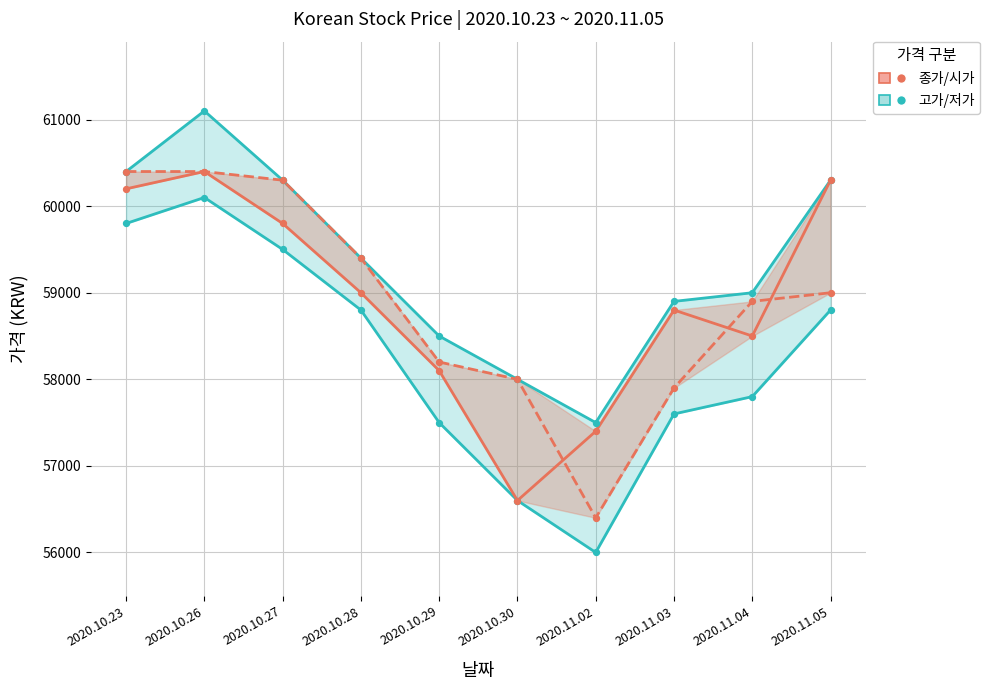

Is the value of 고가/저가 (High/Low) at 2020.10.28 greater than the value of 종가/시가 (Close/Open) at 2020.11.03?

Yes